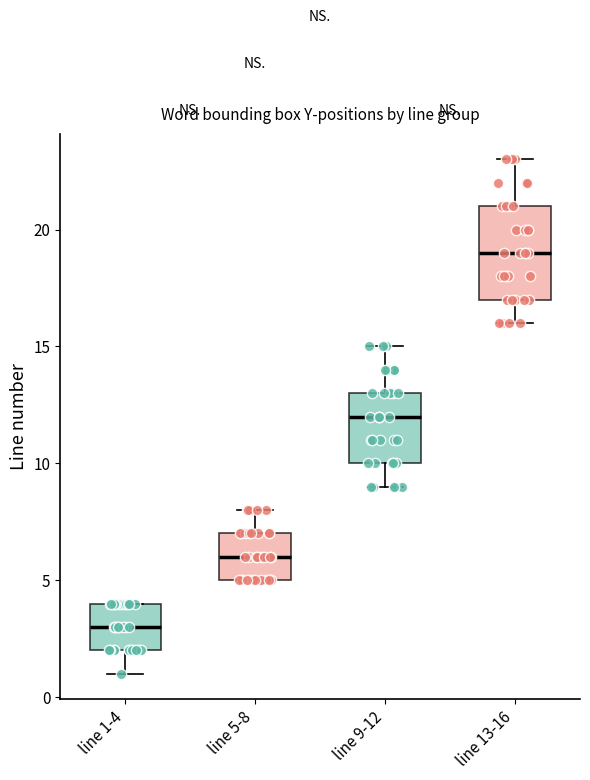

Reading left to right, transcribe this box plot: for each box, give where its median line is, the range the box spans, and where its two whiskers end, as read against the y-axis. The values are not printed on the chart, so give them approximately, as read against the axis.

line 1-4: median 3, box 2 to 4, whiskers 1 to 4
line 5-8: median 6, box 5 to 7, whiskers 5 to 8
line 9-12: median 12, box 10 to 13, whiskers 9 to 15
line 13-16: median 19, box 17 to 21, whiskers 16 to 23